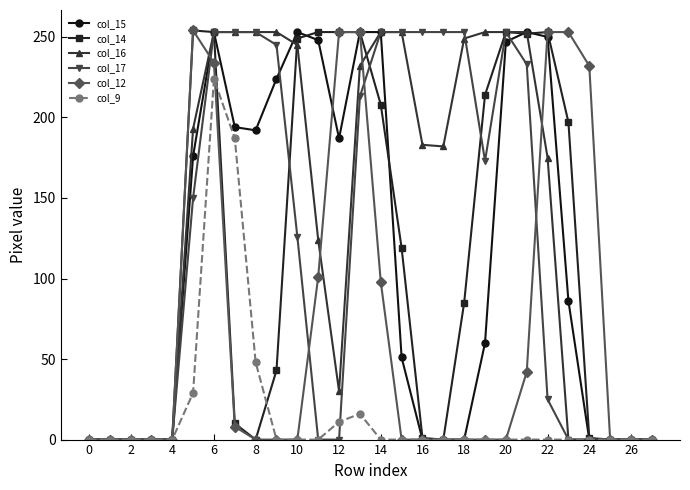

Count the number of categories in the chart.

28